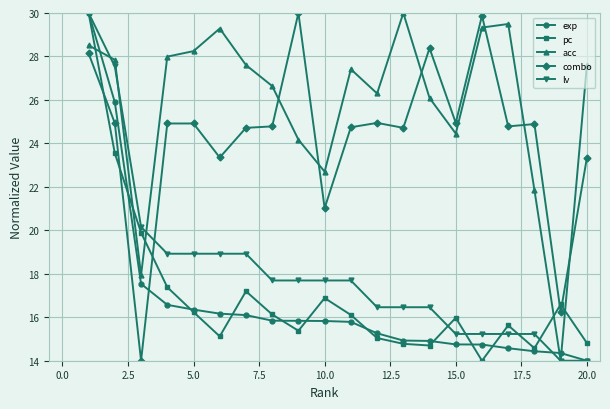

What is the value of the pc point at the 4th from the left?

17.4